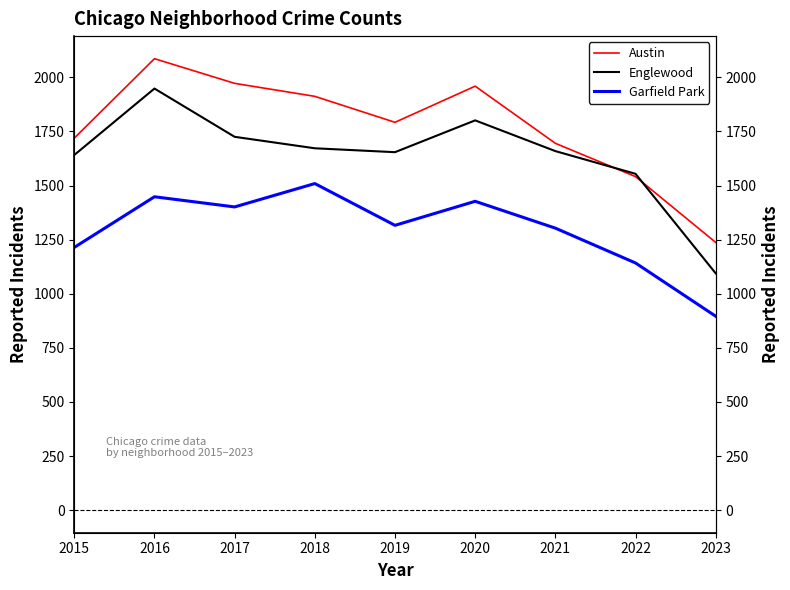

Is it true that Austin equals 343 at 2021?

False